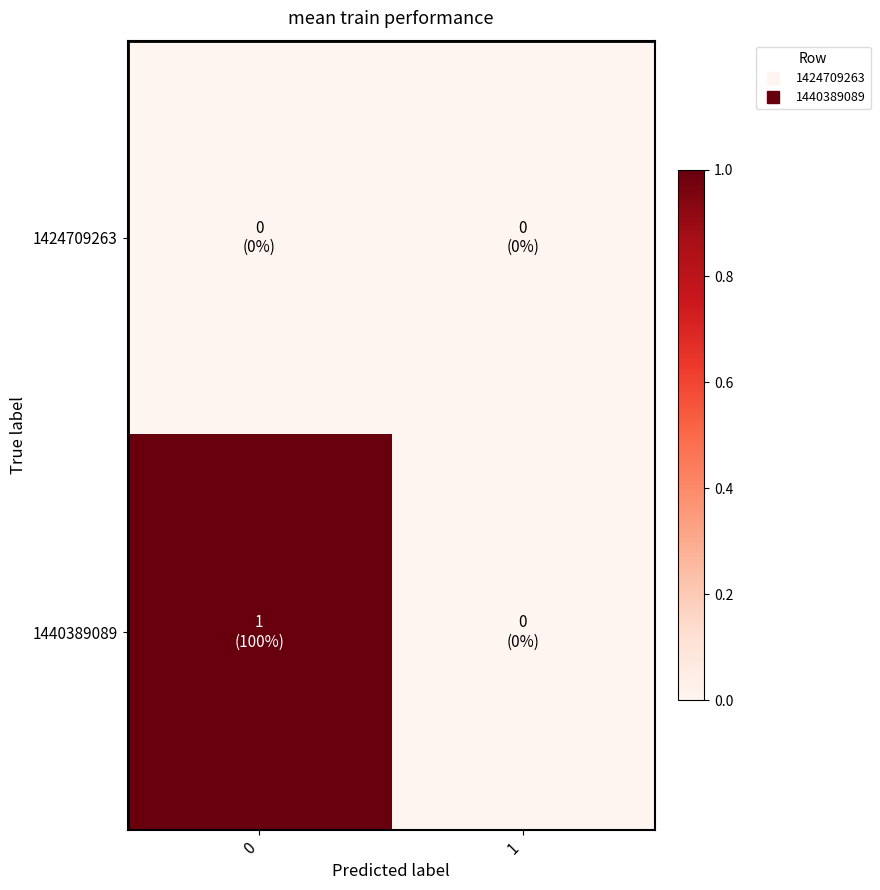

How many categories are shown in the chart?

2